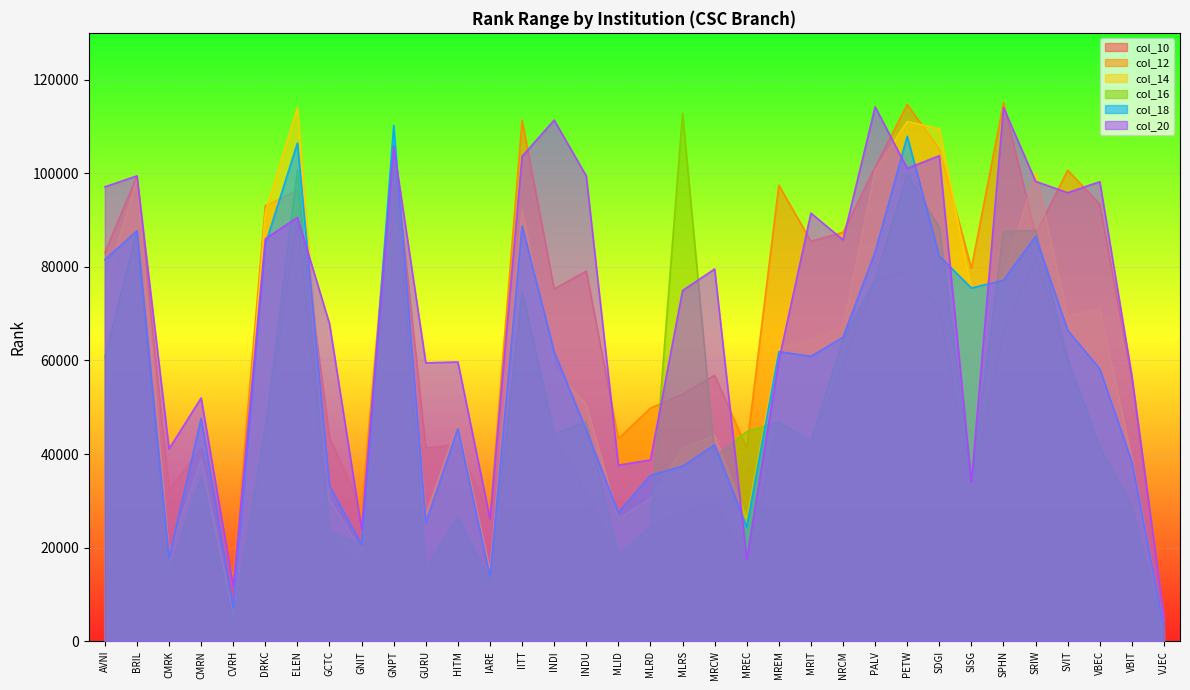

Reading left to right, extract all data points from this chart.

col_10: 60613	87703	13381	35094	4427	45175	90566	23414	15991	105743	15326	26775	11874	74659	44301	31492	18295	24526	27916	30149	17550	46887	42681	59436	77215	79104	71183	33995	66017	82254	59757	41522	28721	2040
col_12: 82998	99378	32205	41261	13320	93043	96333	43516	28263	105743	41299	42064	26663	111291	75275	79096	43288	49815	52768	56816	41245	97458	85461	87377	101305	114694	105176	79707	115094	86954	100655	93370	55934	5212
col_14: 75667	98674	18597	39005	5753	91655	114038	30252	19346	105743	27017	46407	15194	92139	58067	50597	26178	30568	41191	43989	26201	62503	64391	67099	100521	111056	109496	74986	77815	100044	69499	71133	38924	2825
col_16: 60613	87703	14719	35094	4427	45175	100721	23414	20722	105743	15326	26775	12615	74659	44301	46872	18295	24526	112824	39298	44792	46887	42681	64476	77215	99855	88343	33995	87550	87824	60374	41522	28721	2040
col_18: 81554	87703	17800	47662	7136	84796	106459	33181	20706	110217	25326	45449	13775	88759	61889	45126	27485	35458	37414	41963	24399	61910	60876	64972	83162	107903	82313	75484	77145	86516	66438	58209	38331	2853
col_20: 97096	99444	41103	51999	11774	85992	90566	67844	23975	105743	59489	59684	26198	103613	111359	99418	37629	38753	74950	79546	17550	60004	91483	85765	114201	101057	103752	33995	114035	98269	95846	98202	56714	5262